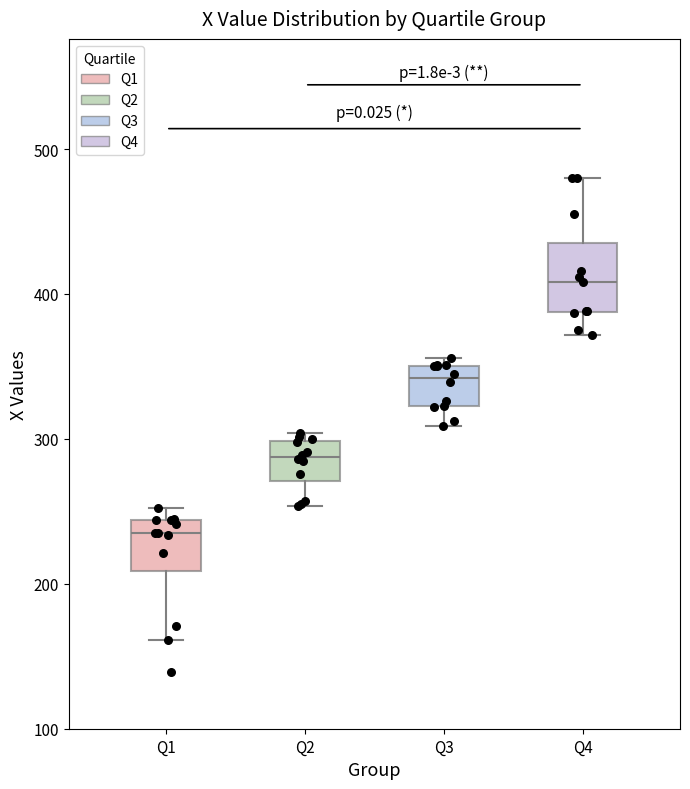

Comparing the boxes themselves (not the whiskers), which one is the tallest?

Q4